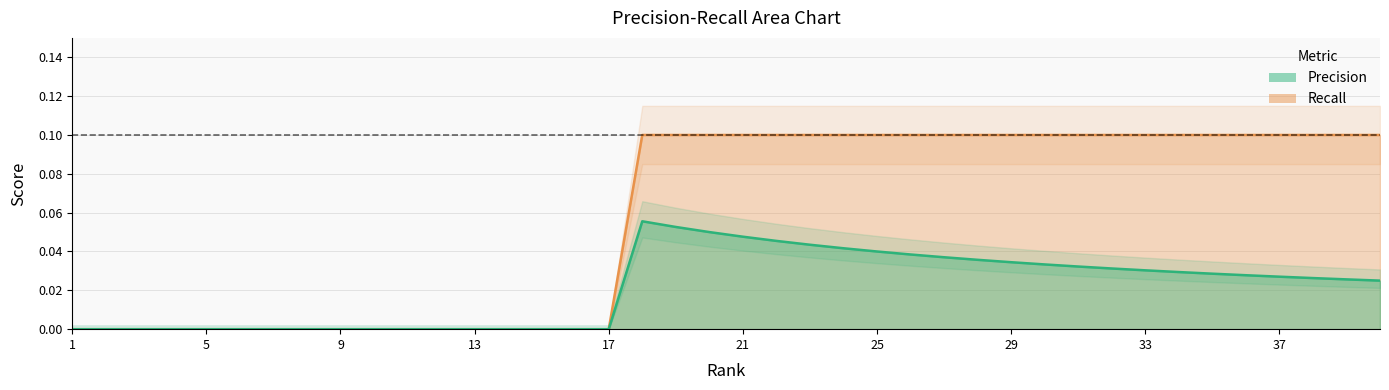

True or false: Recall has a value of 0.1 at 20.

True